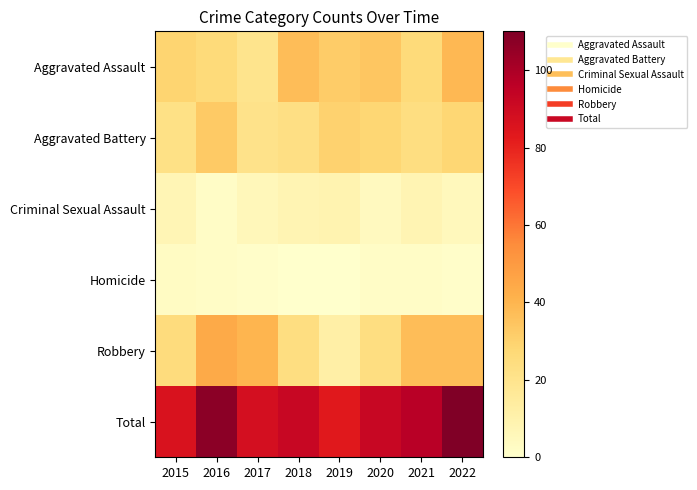

Reading left to right, extract all data points from this chart.

Aggravated Assault: 2015=29	2016=26	2017=20	2018=37	2019=32	2020=34	2021=26	2022=39
Aggravated Battery: 2015=22	2016=33	2017=21	2018=23	2019=30	2020=28	2021=24	2022=28
Criminal Sexual Assault: 2015=7	2016=2	2017=6	2018=8	2019=9	2020=4	2021=8	2022=5
Homicide: 2015=3	2016=2	2017=1	2018=0	2019=0	2020=2	2021=2	2022=1
Robbery: 2015=25	2016=44	2017=40	2018=24	2019=12	2020=24	2021=37	2022=37
Total: 2015=86	2016=107	2017=88	2018=92	2019=83	2020=92	2021=97	2022=110